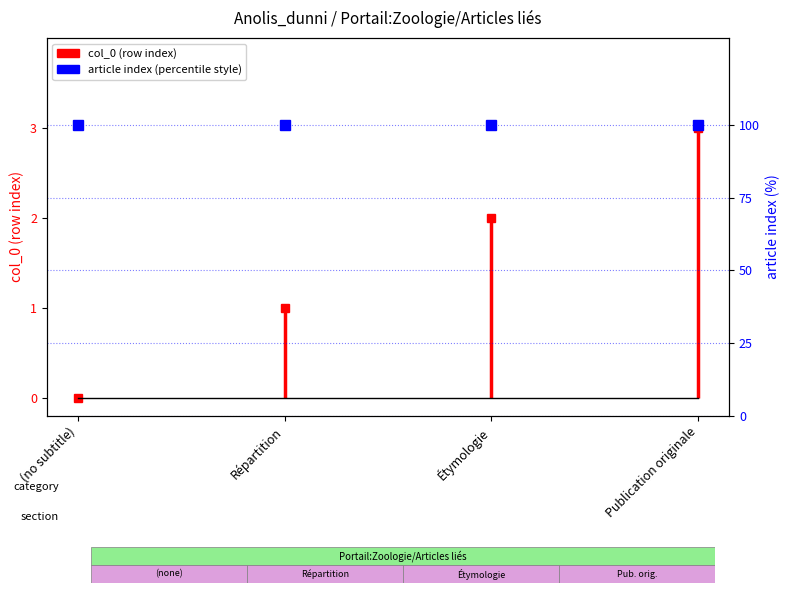

What is the difference between the second highest and minimum values?

2